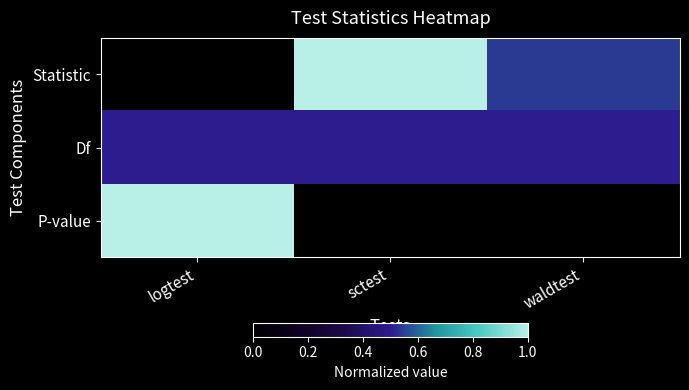

Reading right to left, transcribe all the data shown in this chart.

Statistic: waldtest=0.5	sctest=1.0	logtest=0.0
Df: waldtest=0.5	sctest=0.5	logtest=0.5
P-value: waldtest=0.0	sctest=0.0	logtest=1.0